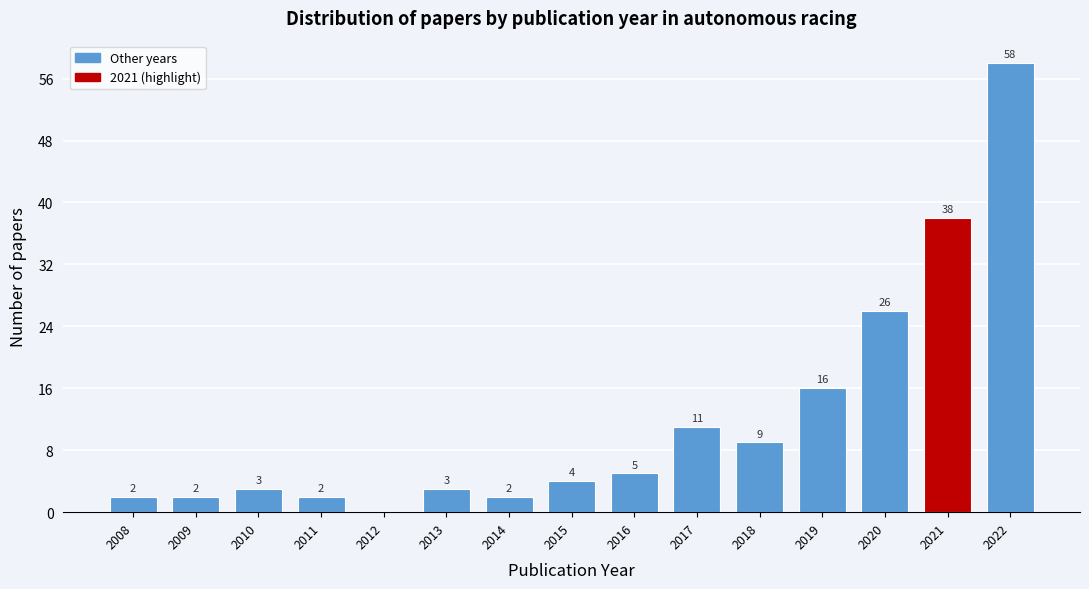

Reading left to right, transcribe all the data shown in this chart.

2008=2	2009=2	2010=3	2011=2	2012=0	2013=3	2014=2	2015=4	2016=5	2017=11	2018=9	2019=16	2020=26	2021=38	2022=58